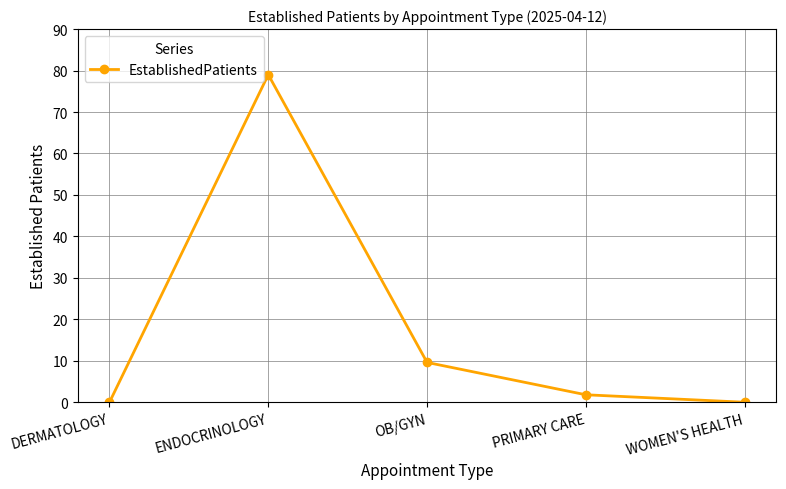

How many lines are shown in the chart?

1